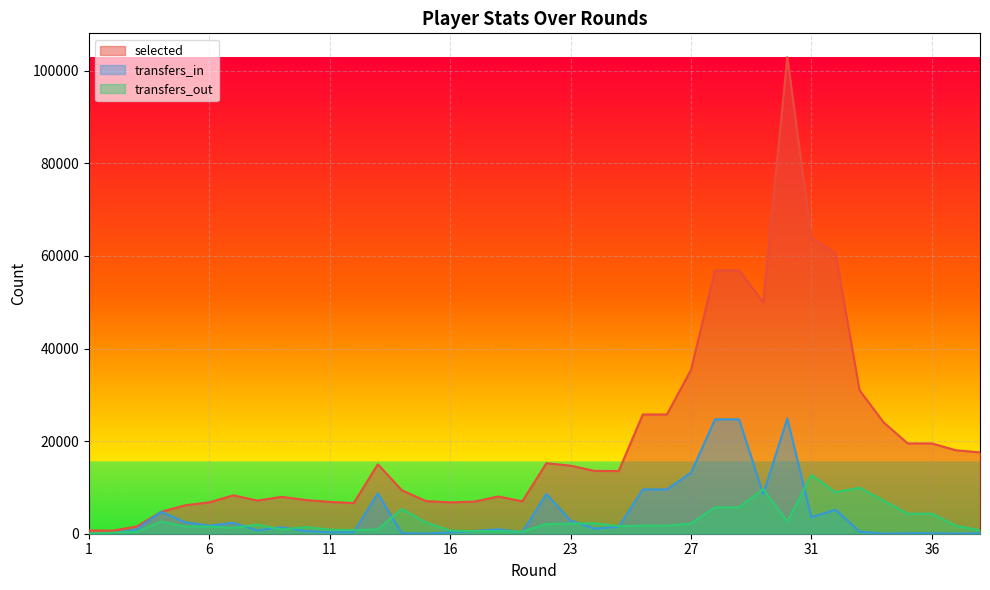

What is the value of the selected point at the 38th from the left?

17564